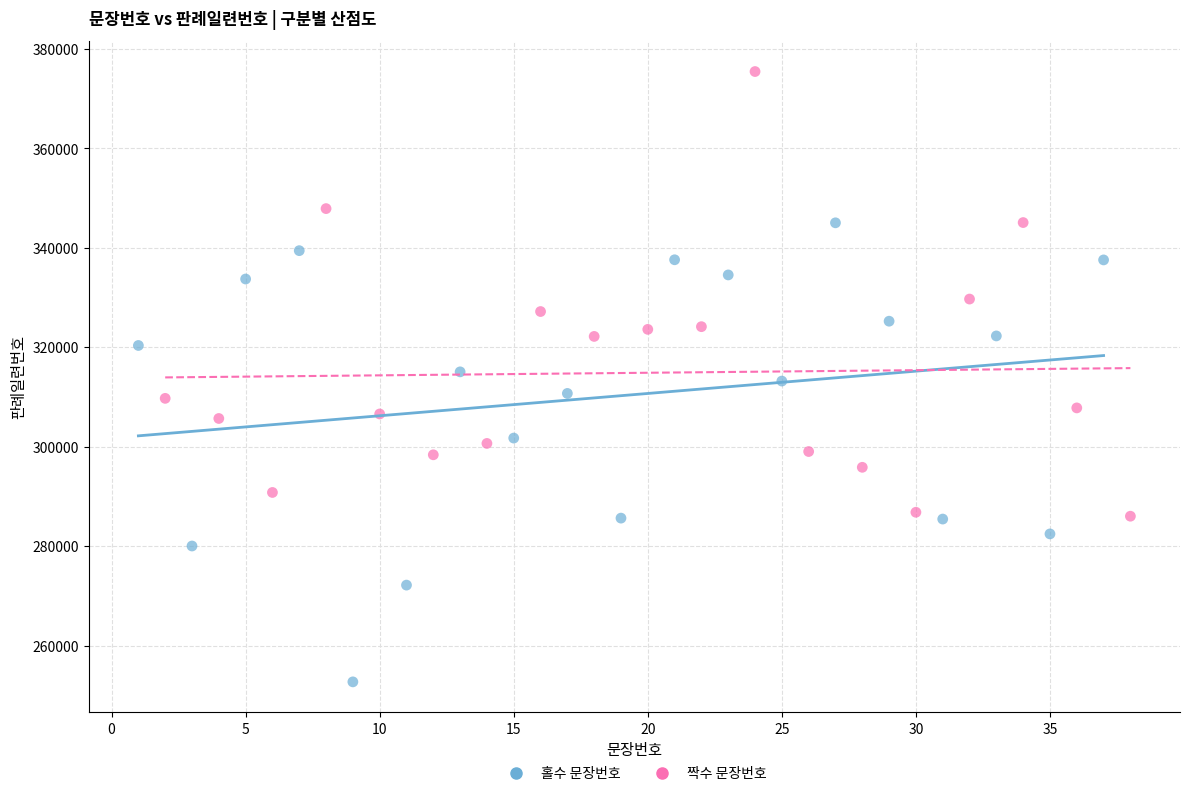

Which series contains the lowest Y value?

홀수 문장번호